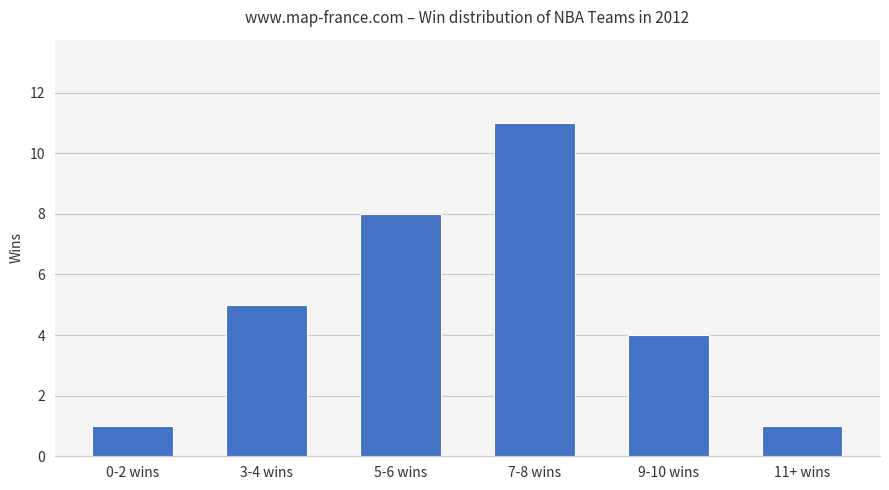

What is the smallest value displayed?

1